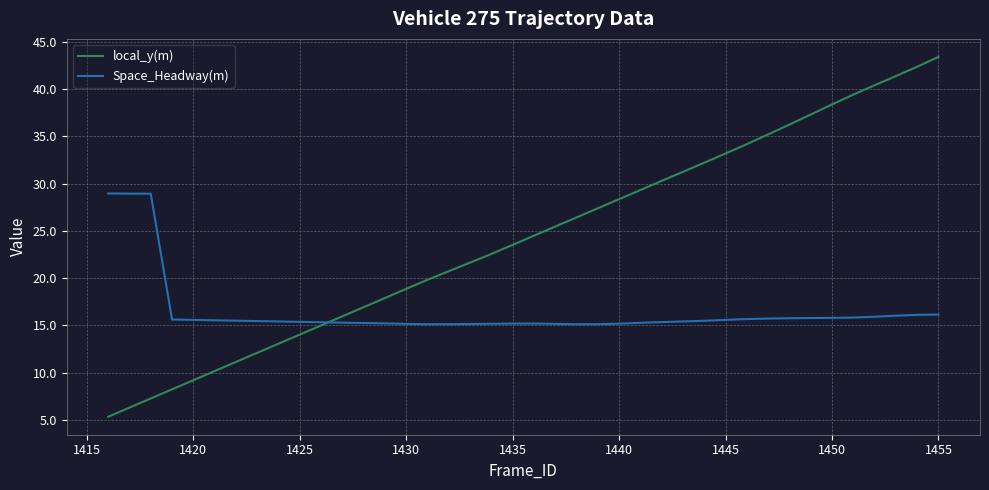

Which series has the largest total across all categories?

local_y(m)